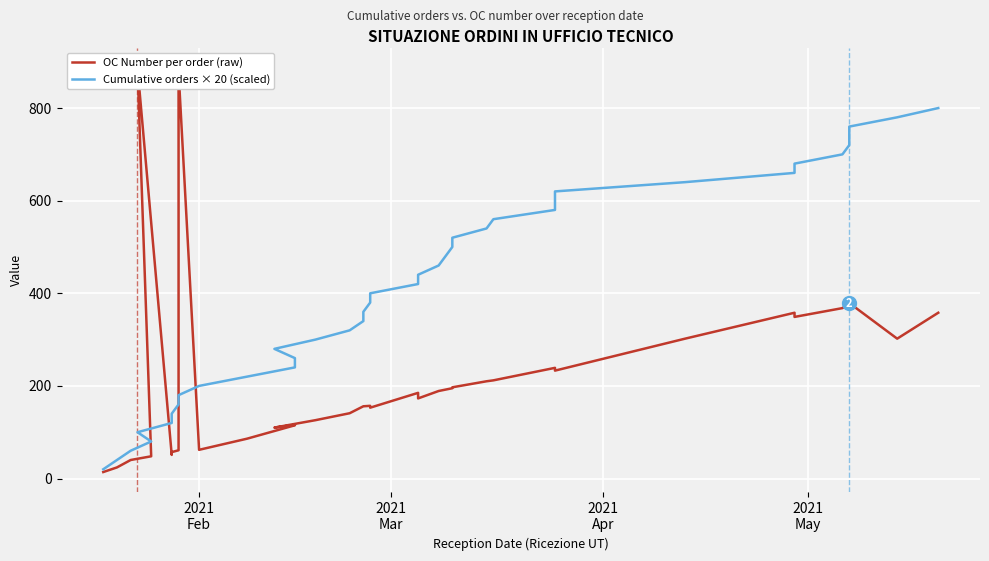

What is the average value of the OC Number per order (raw) series?

222